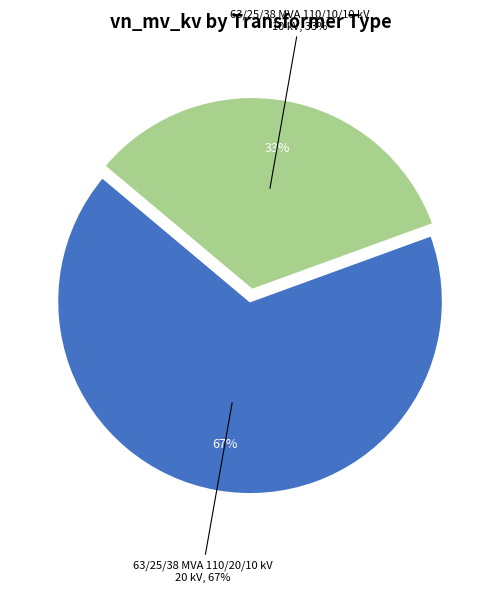

To the nearest percent, what portion does 63/25/38 MVA 110/20/10 kV represent?

67%